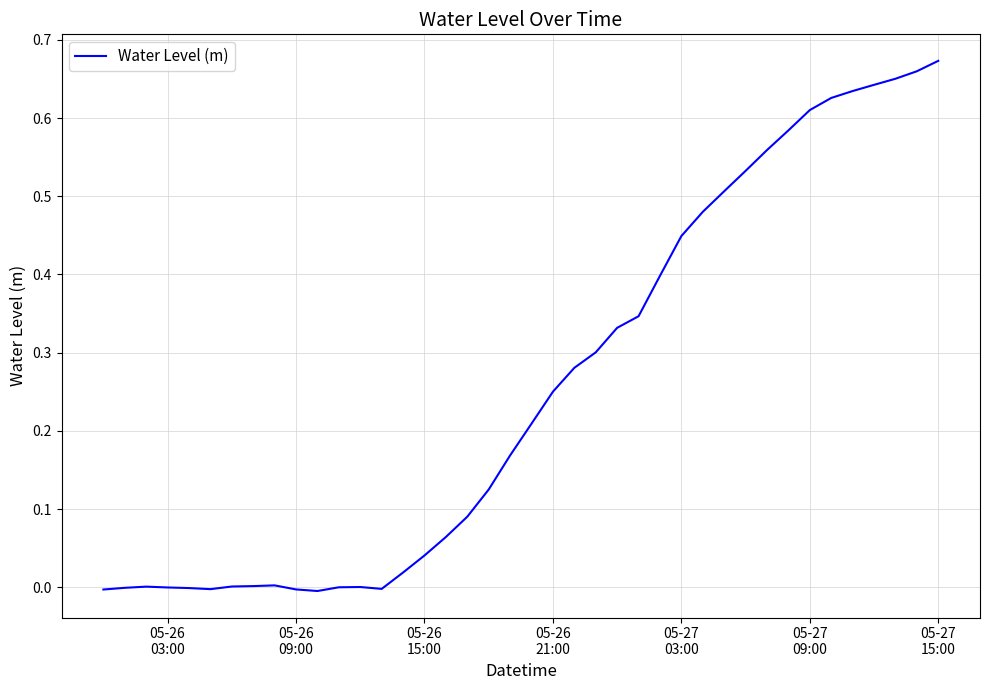

Reading right to left, what are all the values shown in this chart?

0.7	0.7	0.7	0.6	0.6	0.6	0.6	0.6	0.6	0.5	0.5	0.5	0.4	0.4	0.3	0.3	0.3	0.3	0.3	0.2	0.2	0.1	0.1	0.1	0.0	0.0	-0.0	0.0	-0.0	-0.0	-0.0	0.0	0.0	0.0	-0.0	-0.0	-0.0	0.0	-0.0	-0.0